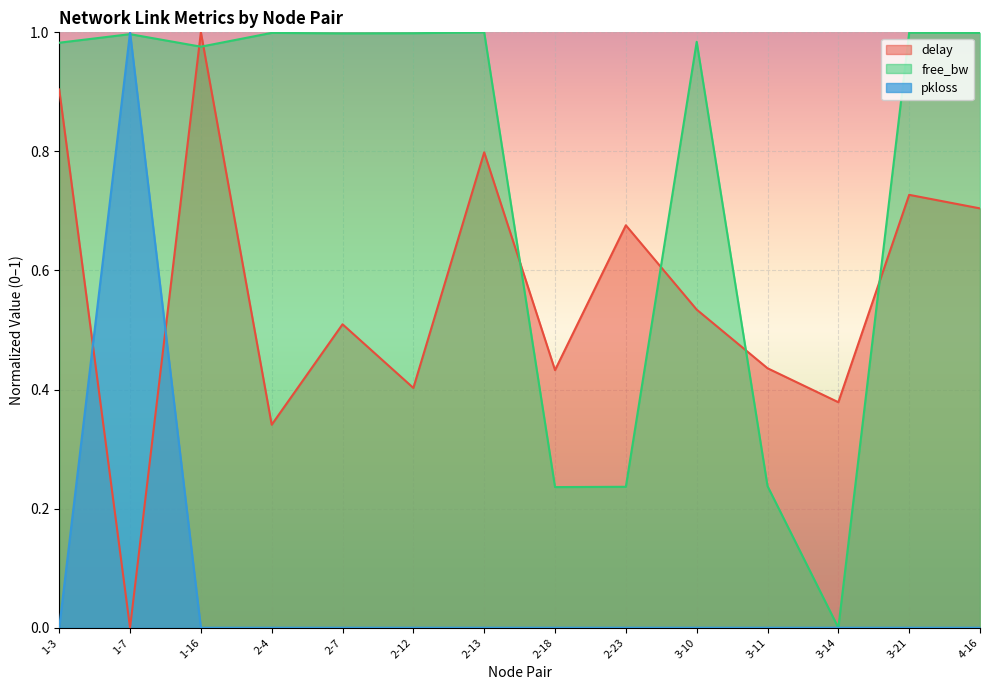

At how many categories does at least one series exceed 0?

14